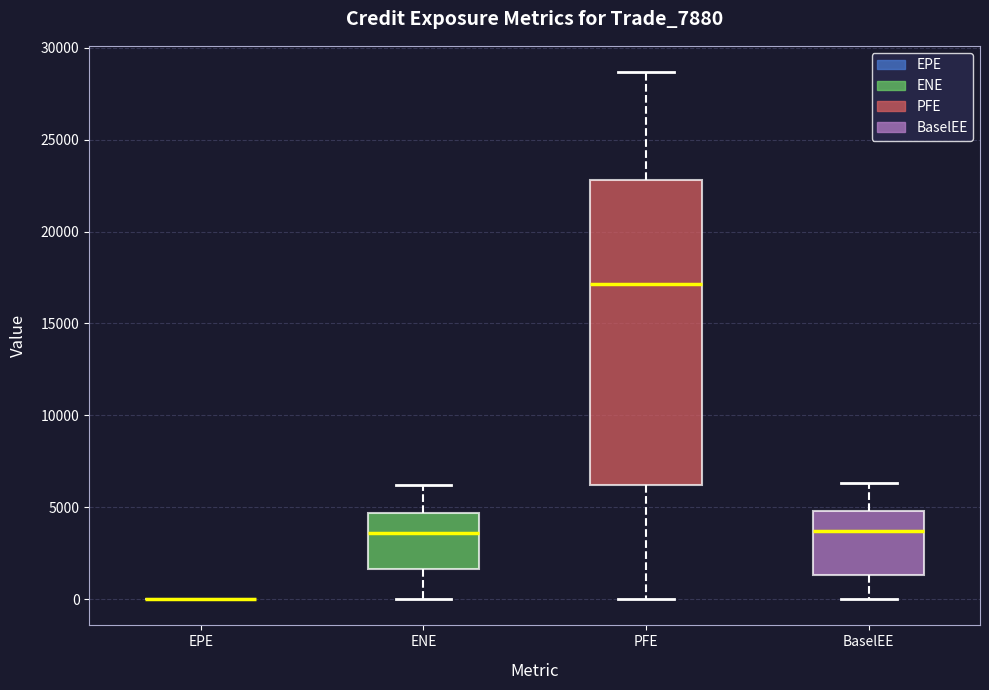

Reading left to right, read every box against the y-axis: the position of its median line, the range the box covers, and the ends of its whiskers. The values are not printed on the chart, so give them approximately, as read against the axis.

EPE: box collapsed to a line at 0, whiskers 0 to 0
ENE: median 3500, box 1500 to 4500, whiskers 0 to 6000
PFE: median 17000, box 6000 to 23000, whiskers 0 to 28500
BaselEE: median 3500, box 1500 to 5000, whiskers 0 to 6500